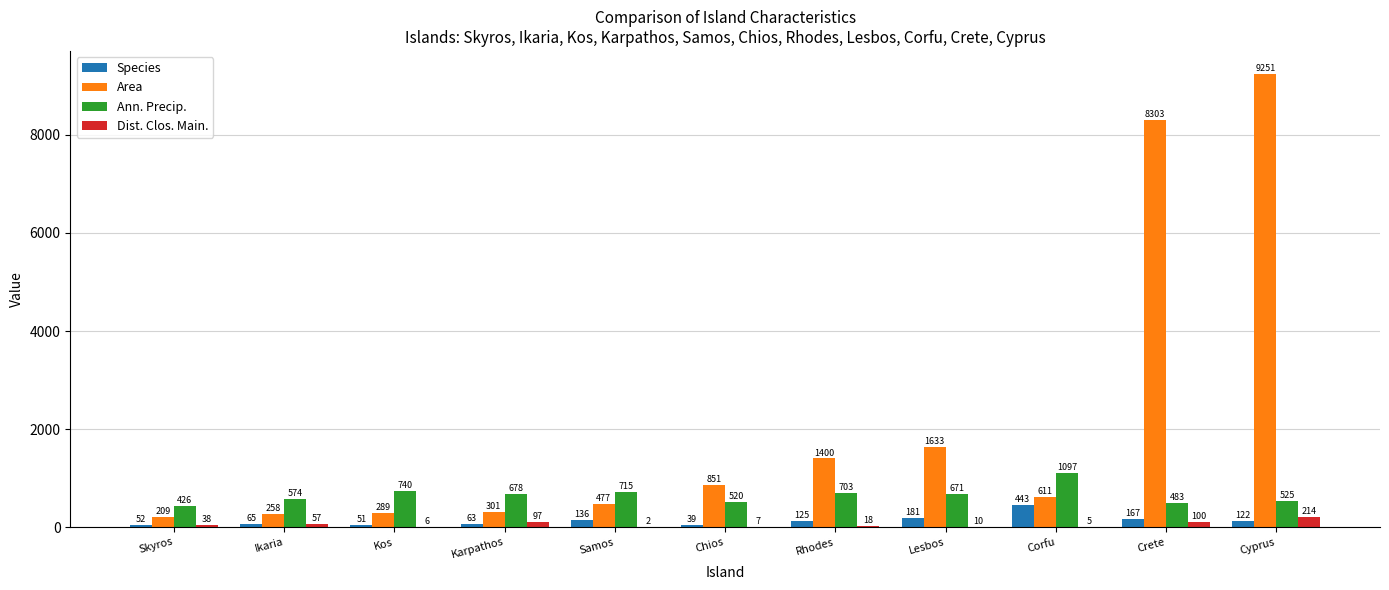

Where is Dist. Clos. Main. nearest to the value 107?

Crete